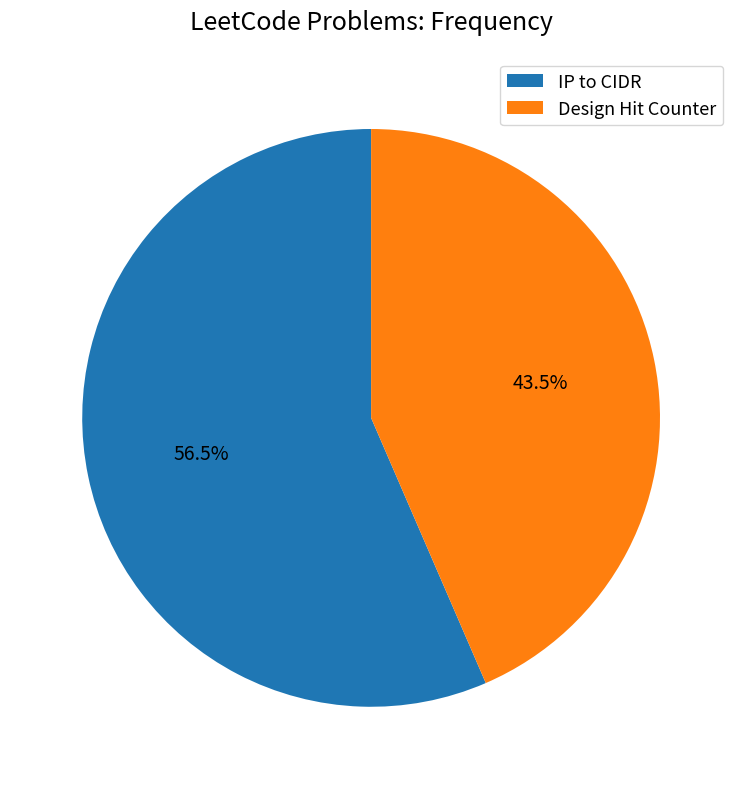

To the nearest percent, what is the difference between the largest and smallest slice percentages?

13%